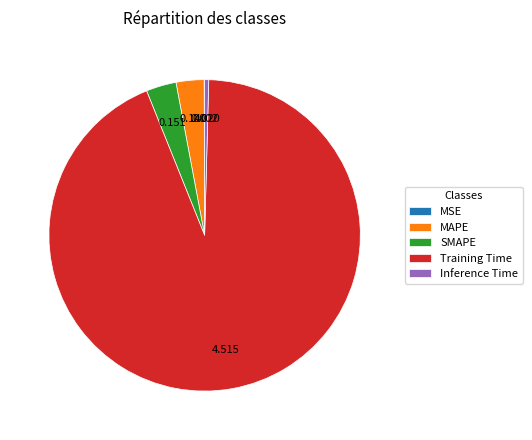

Do SMAPE and Training Time together represent more than half of the pie?

Yes